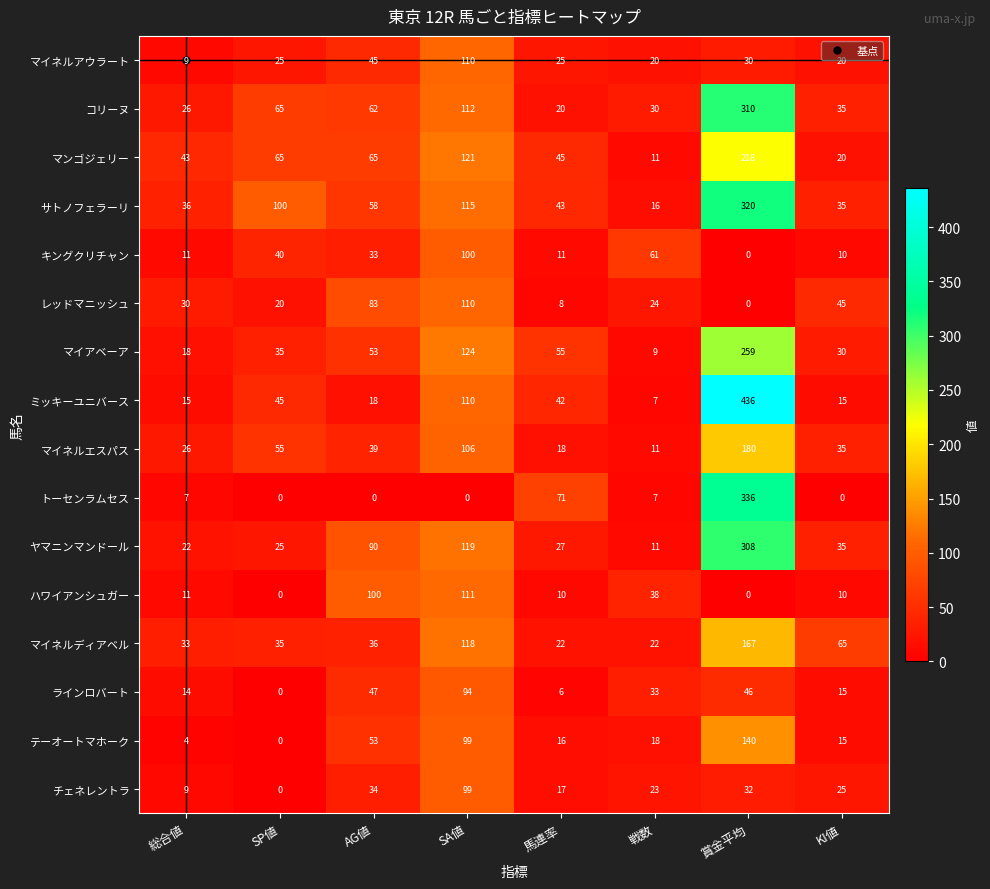

At which label is マイアベーア closest to 134?

SA値